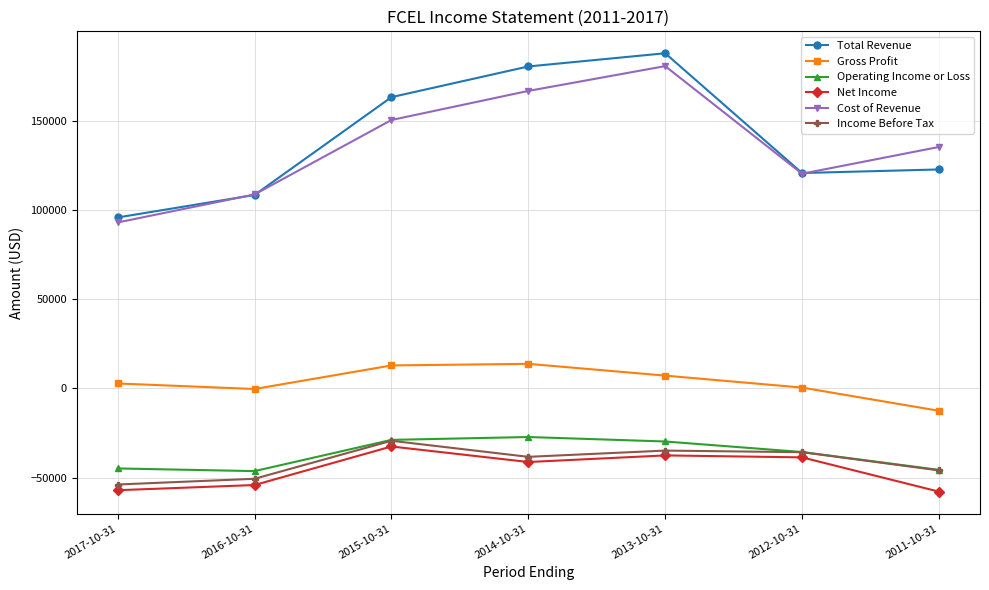

True or false: Total Revenue and Income Before Tax intersect in this chart.

False